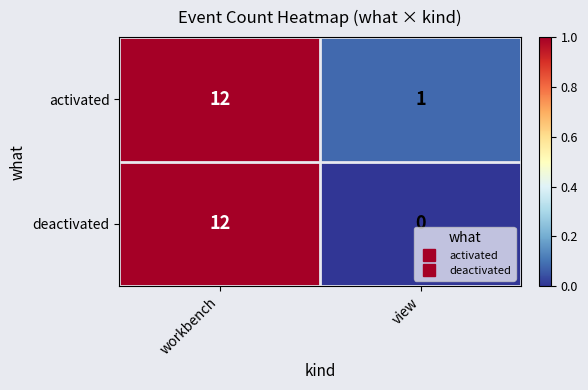

What is the difference between the deactivated values at workbench and view?

12